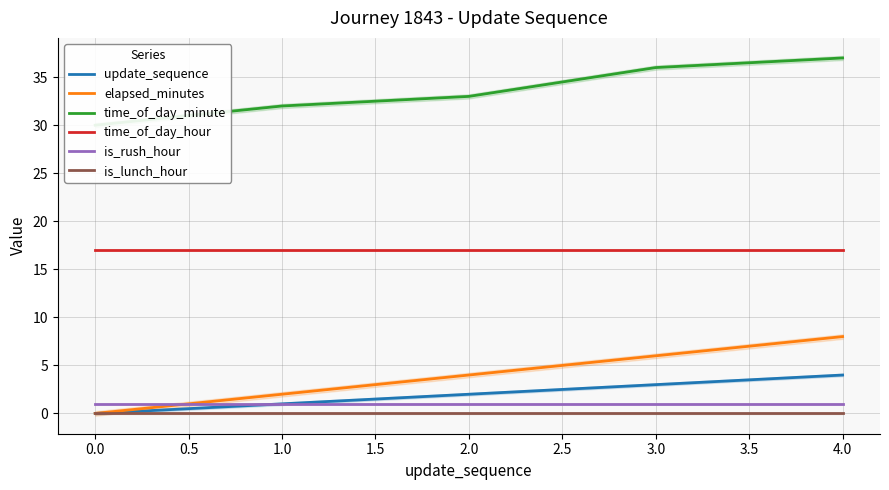

The is_rush_hour series shows 1 at 2.0. True or false?

True